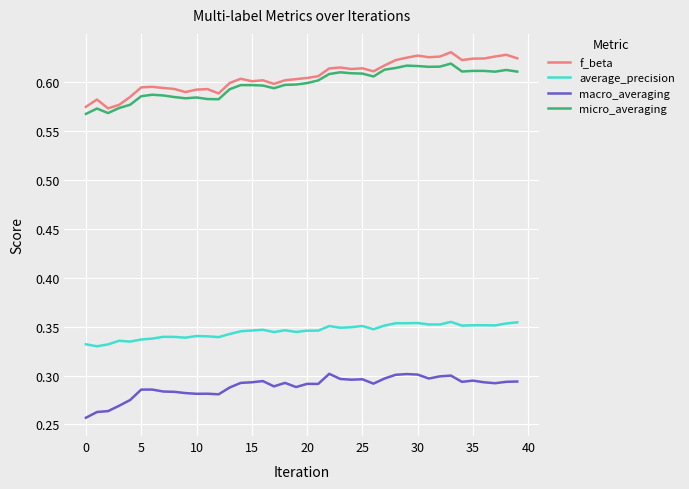

Which series has the widest spread of values?

f_beta